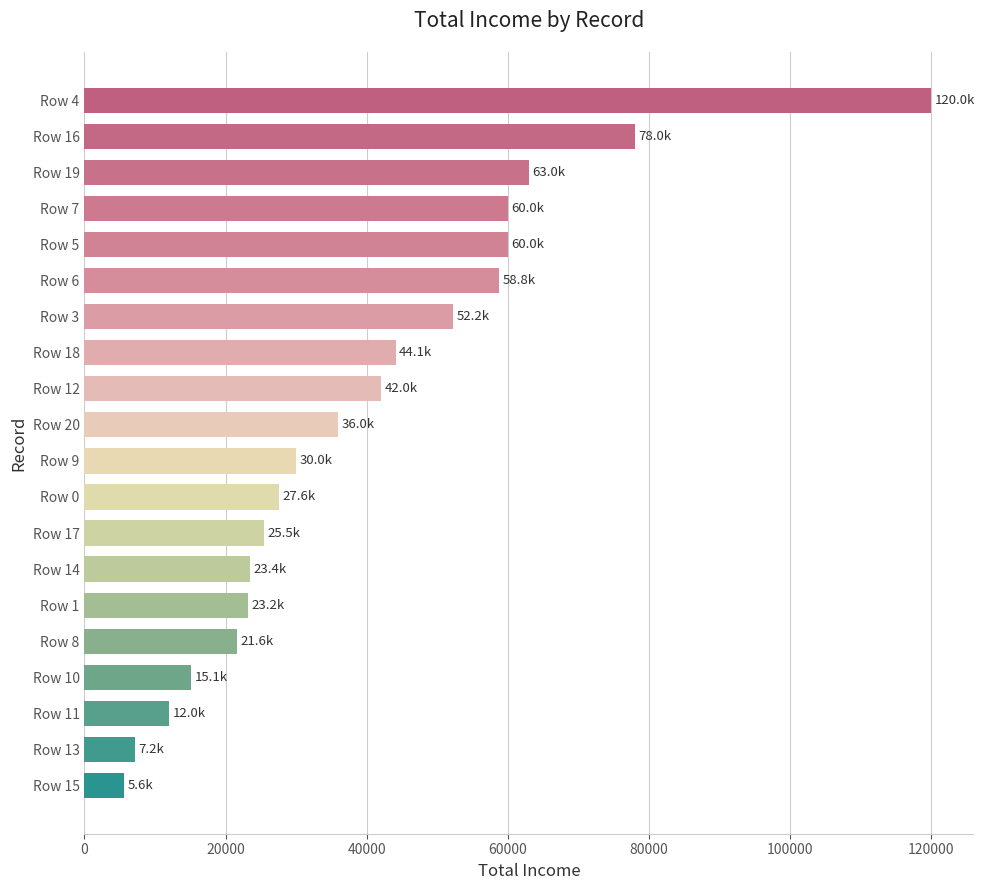

At which label is the value closest to 62800?

Row 19